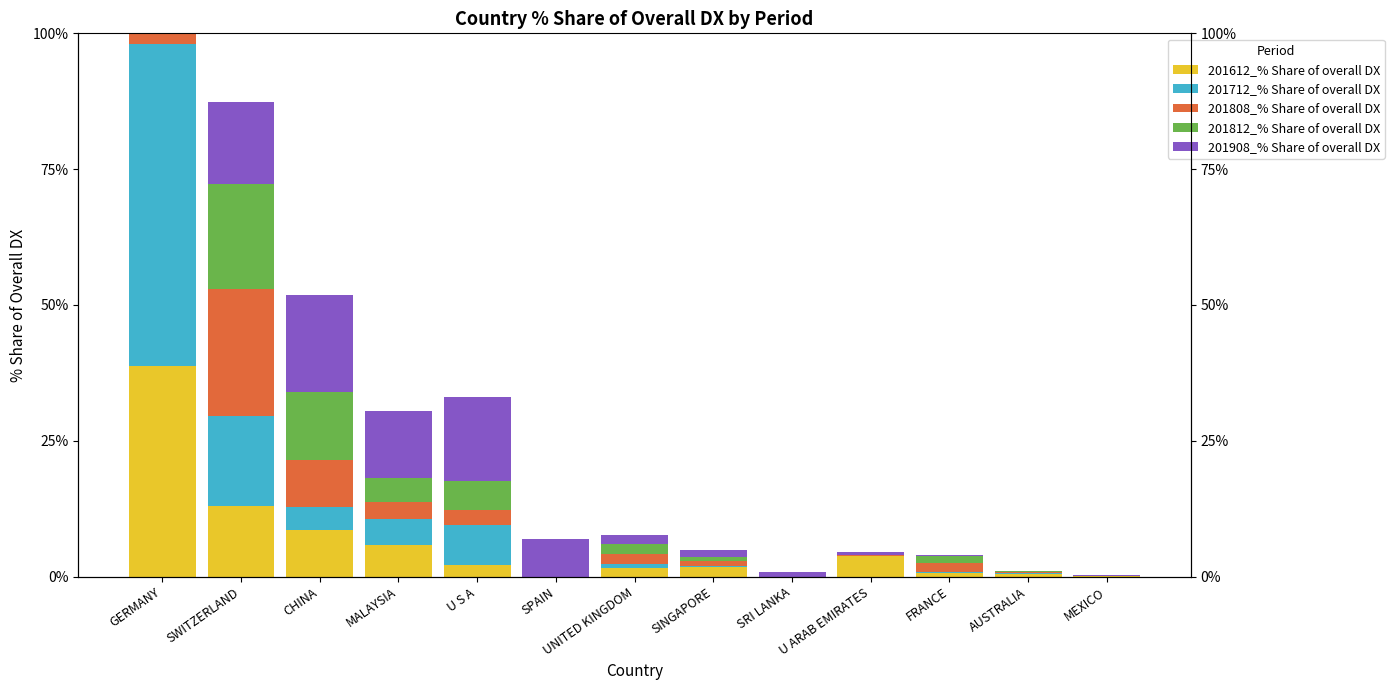

Is the value of 201808_% Share of overall DX at MALAYSIA greater than the value of 201712_% Share of overall DX at U ARAB EMIRATES?

Yes